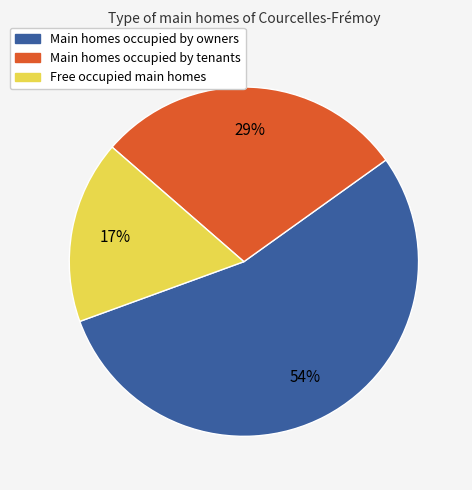

Is there any slice that represents more than half of the pie?

Yes